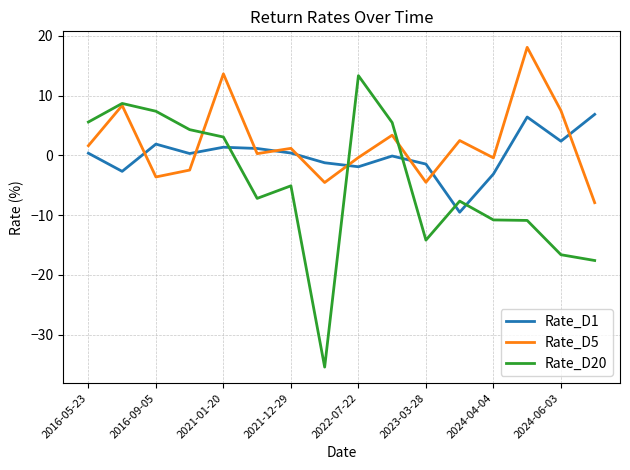

List the series in order of their peak value, highest first.

Rate_D5, Rate_D20, Rate_D1